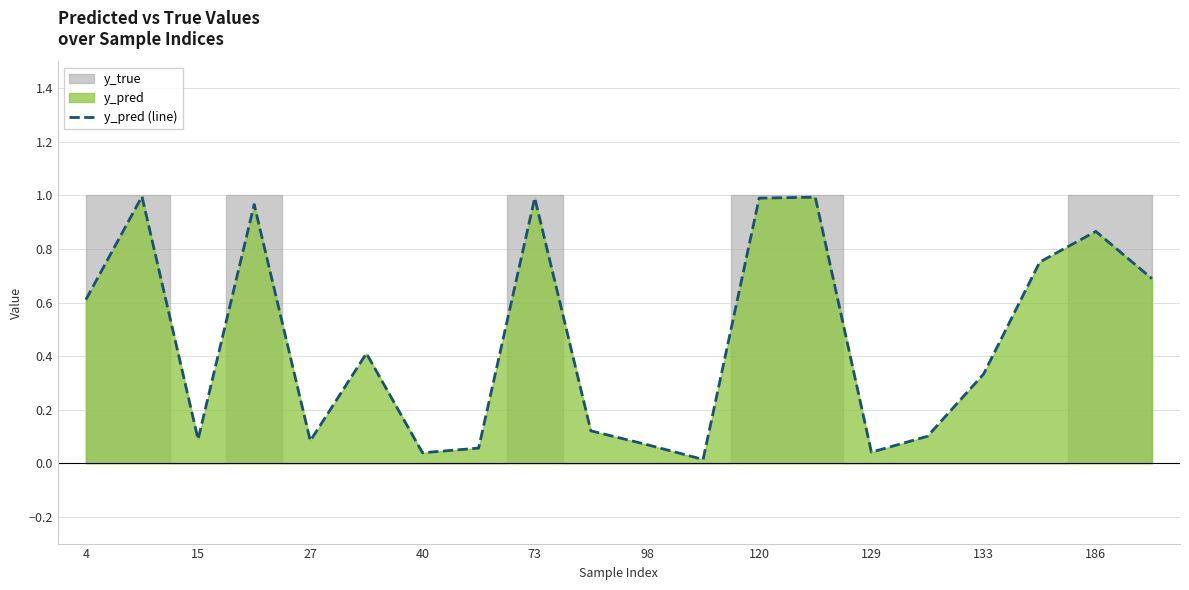

Does the chart have visible grid lines?

Yes